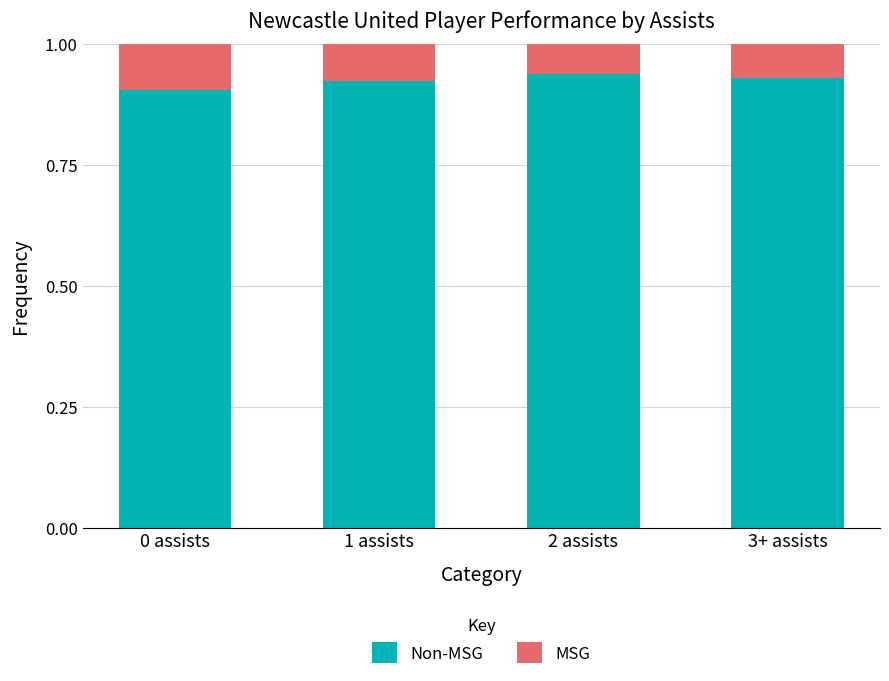

How many distinct data groups are displayed?

2